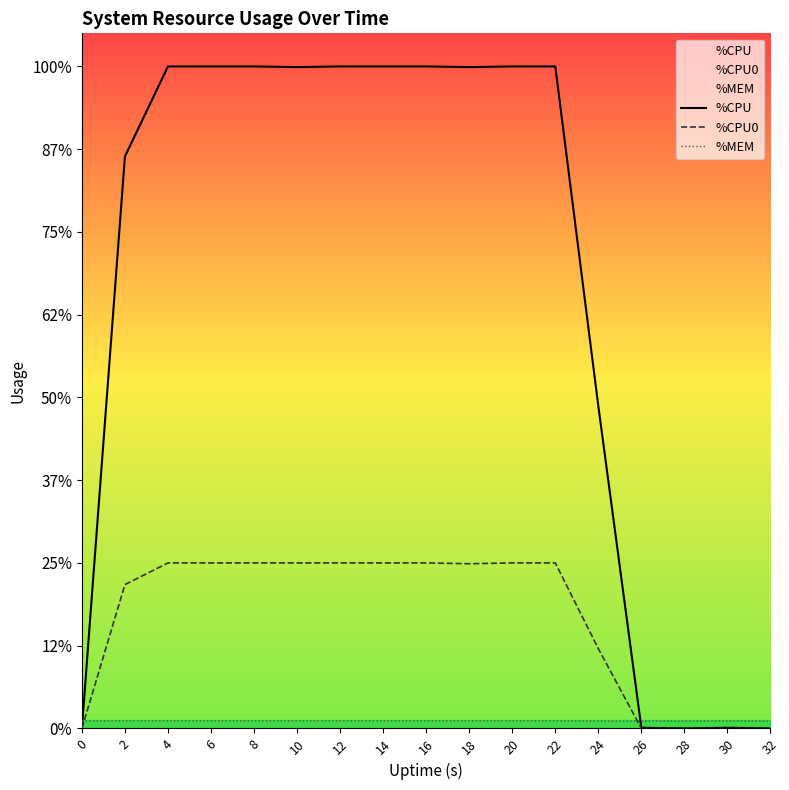

True or false: %CPU has more than 1 interior local peaks.

False